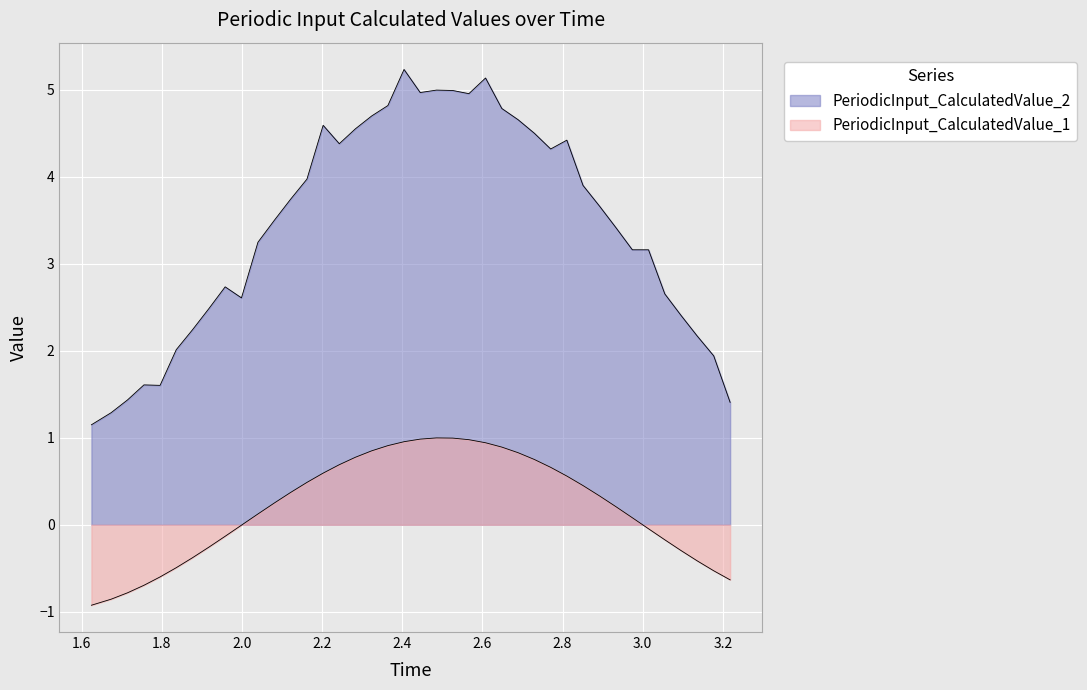

How many lines are shown in the chart?

2